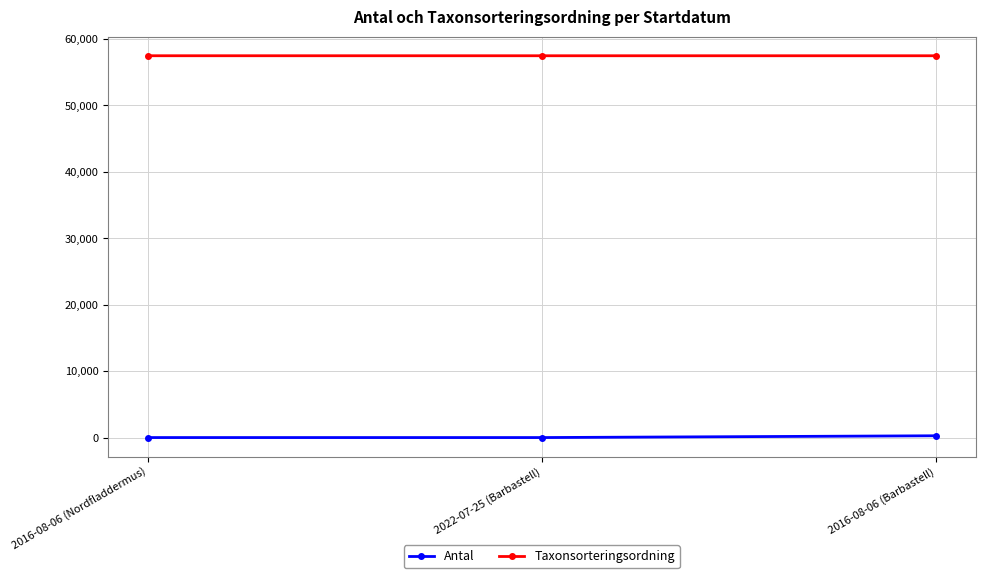

Is the value of Taxonsorteringsordning at 2022-07-25 (Barbastell) greater than the value of Antal at 2016-08-06 (Barbastell)?

Yes